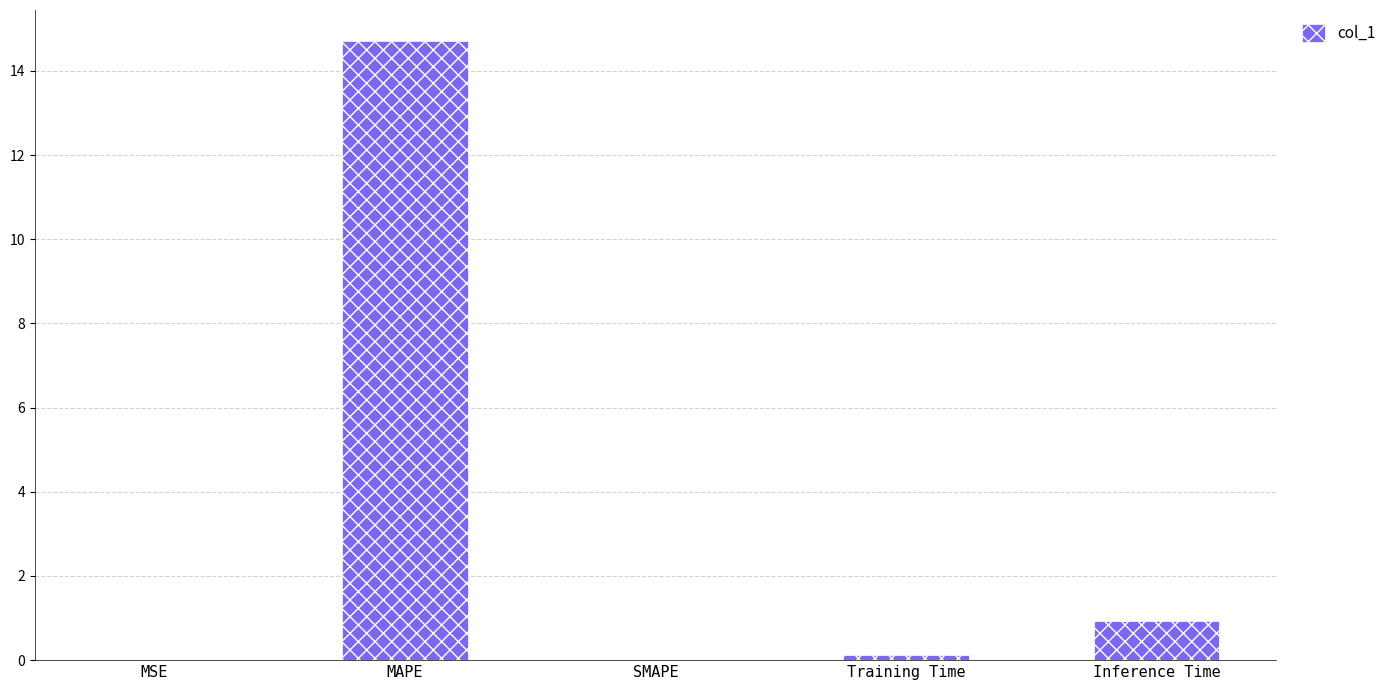

At which label is the value closest to 7?

Inference Time